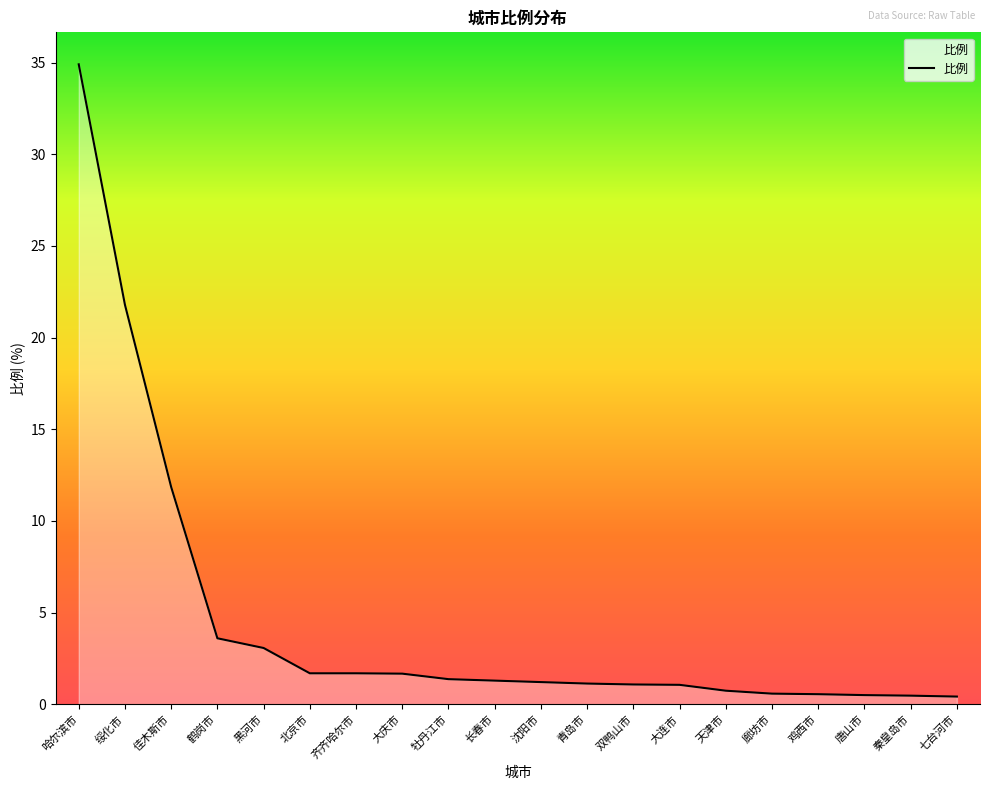

At which category does the chart reach its peak across all series?

哈尔滨市